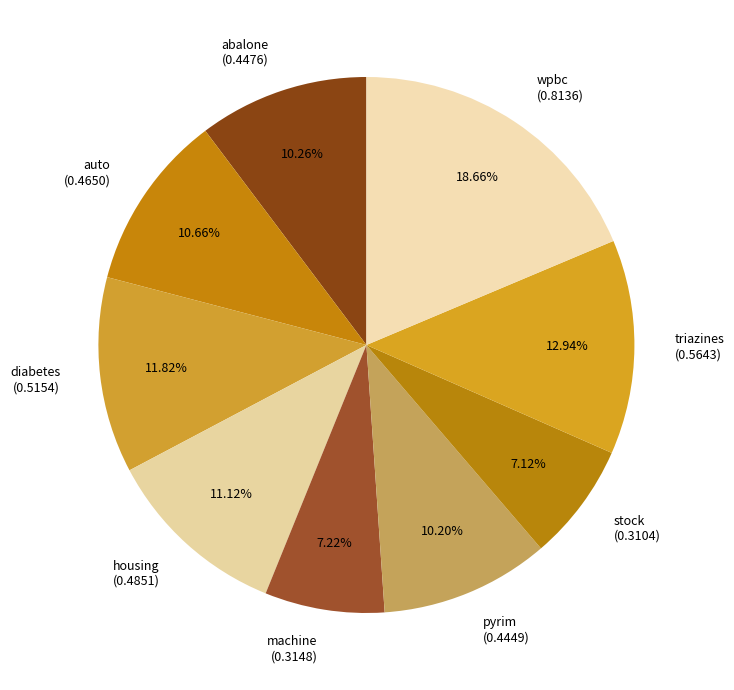

To the nearest percent, what is the average slice percentage?

11%